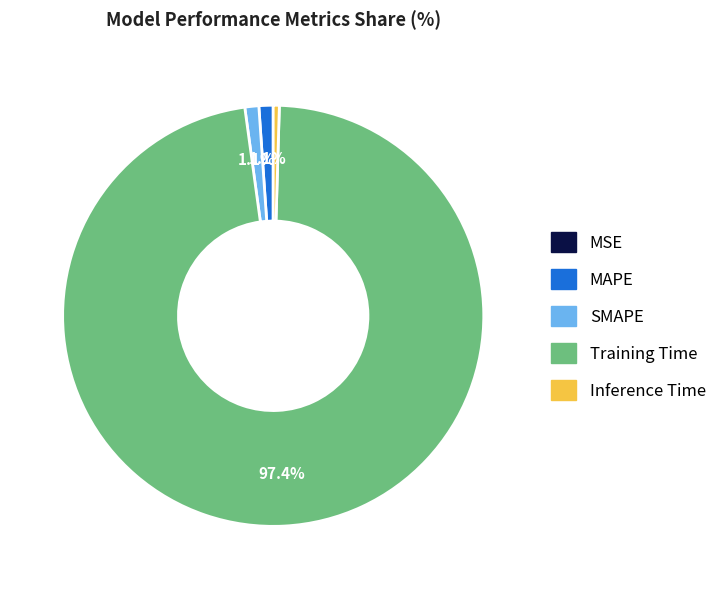

Does Training Time account for over 50% of the chart?

Yes